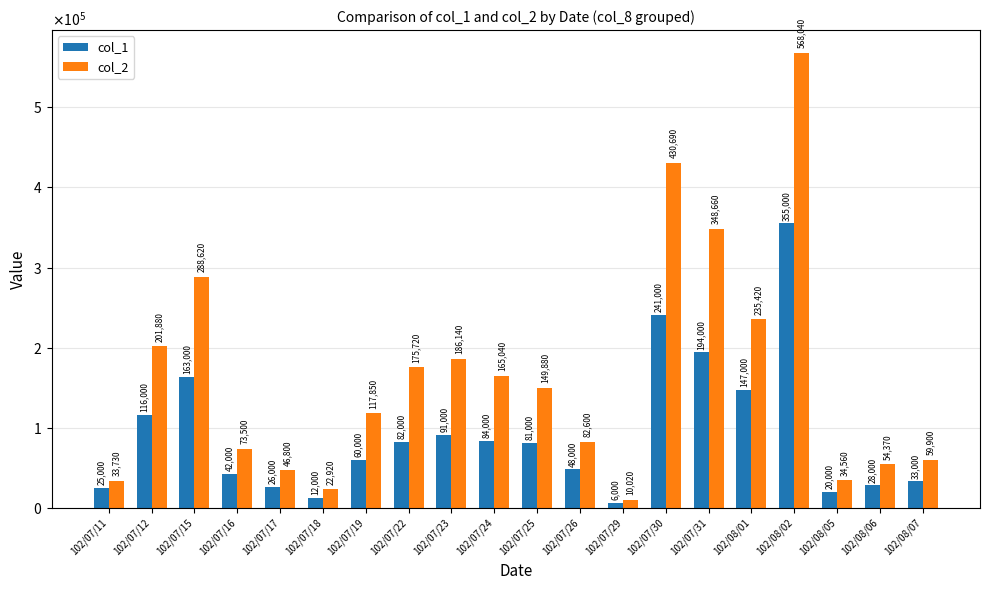

Which label corresponds to the largest value in the chart?

102/08/02